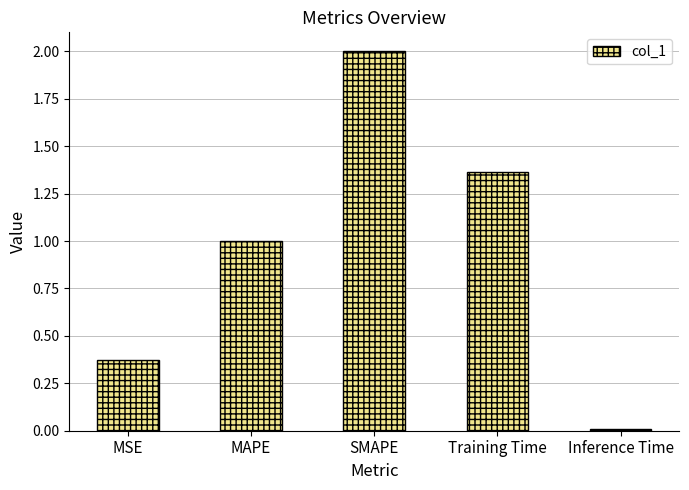

Which label corresponds to the smallest value in the chart?

Inference Time